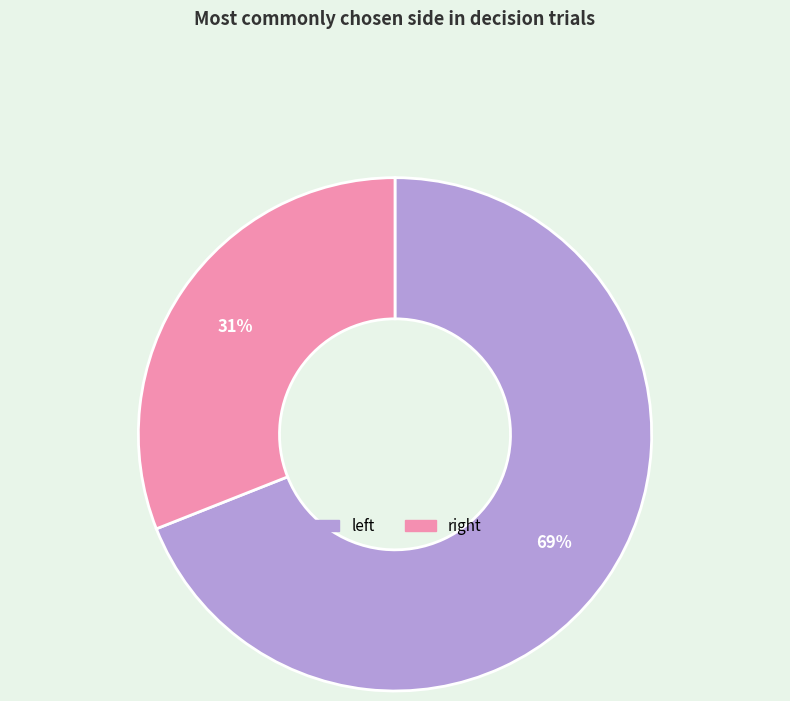

What is the smallest slice in the pie chart?

right